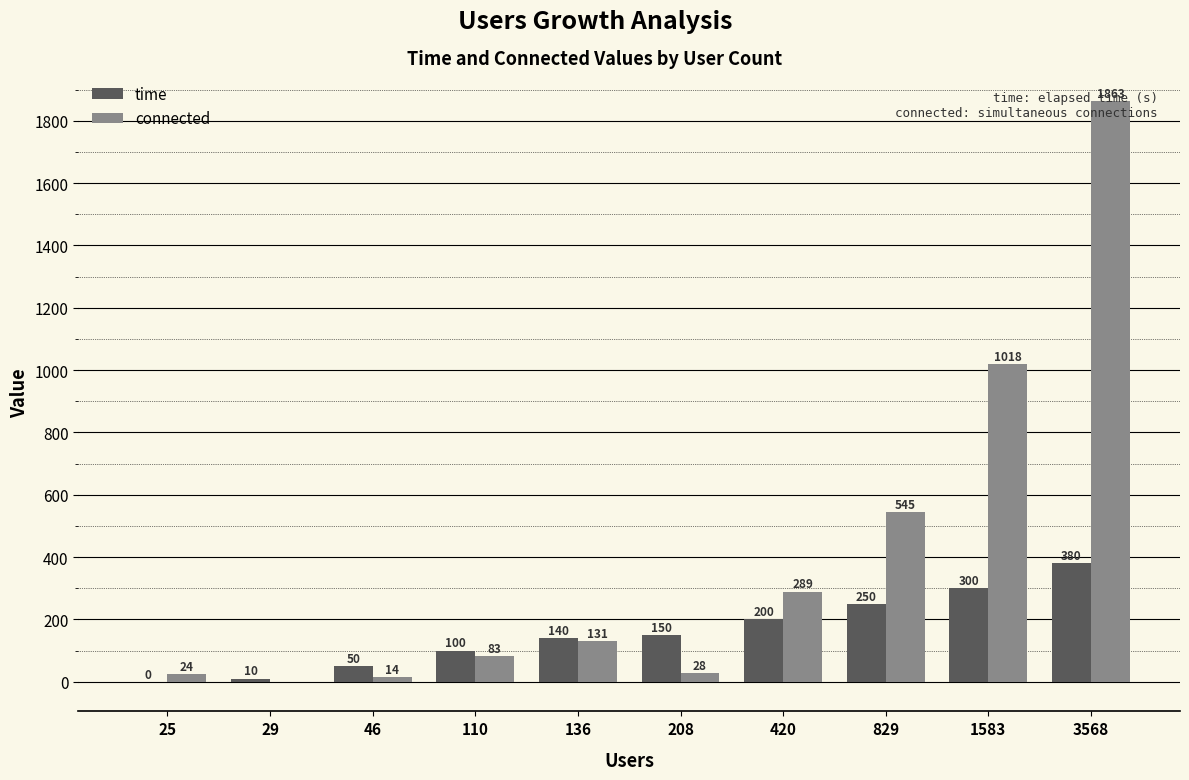

How many categories are shown in the chart?

10